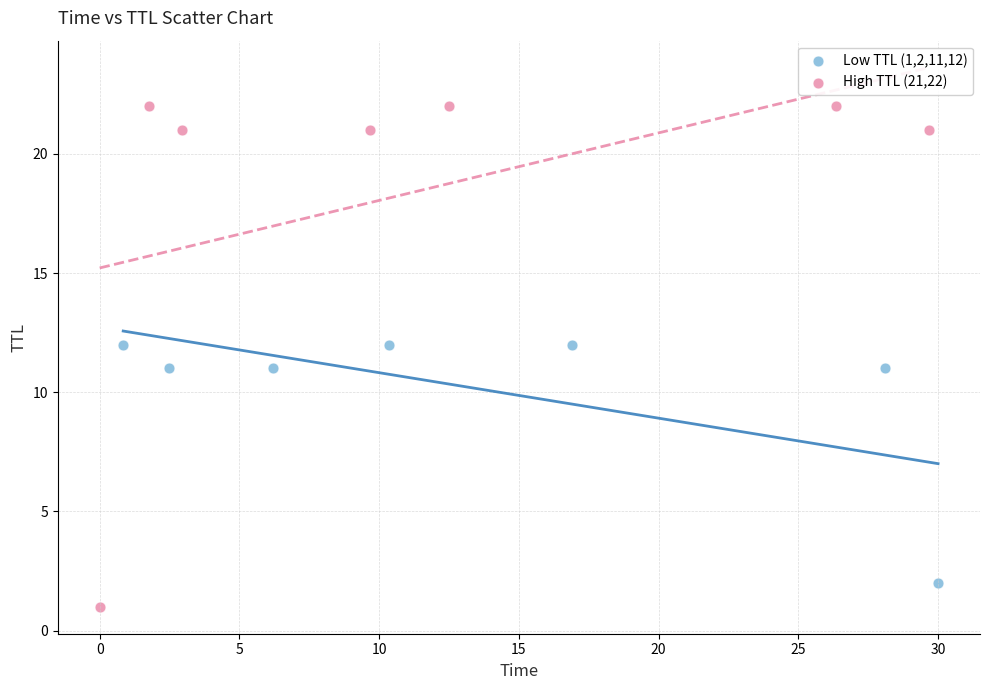

Which series contains the lowest Y value?

High TTL (21,22)